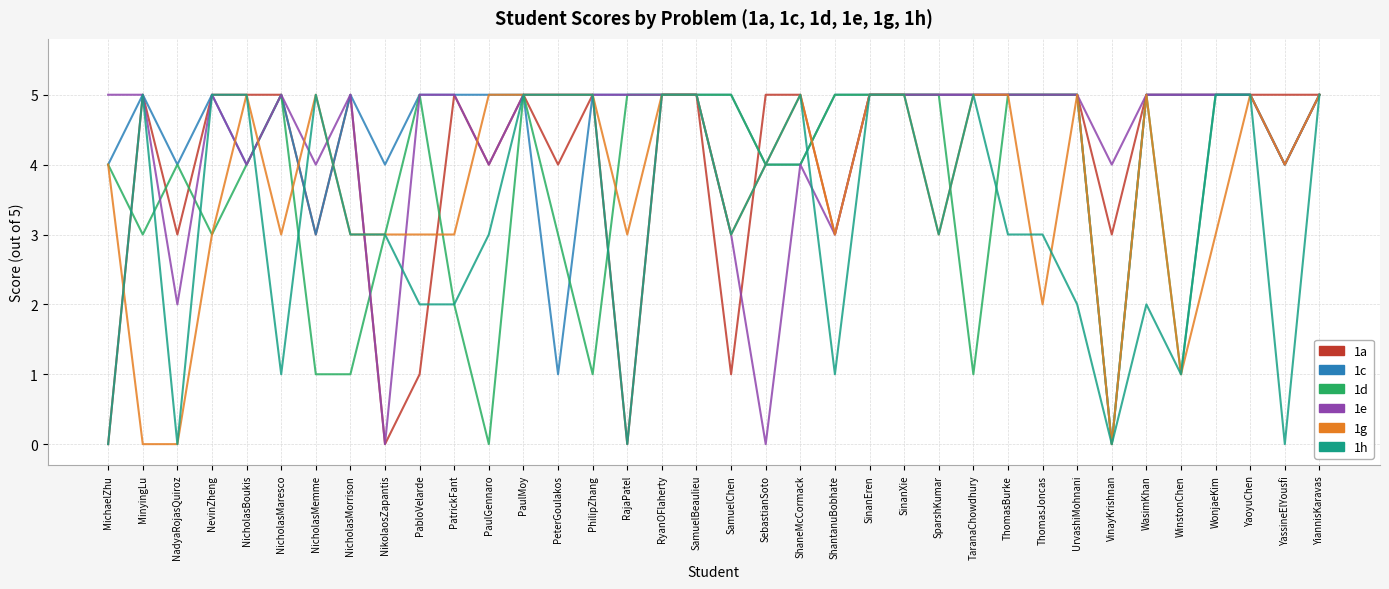

True or false: 1g and 1d cross at least once.

True